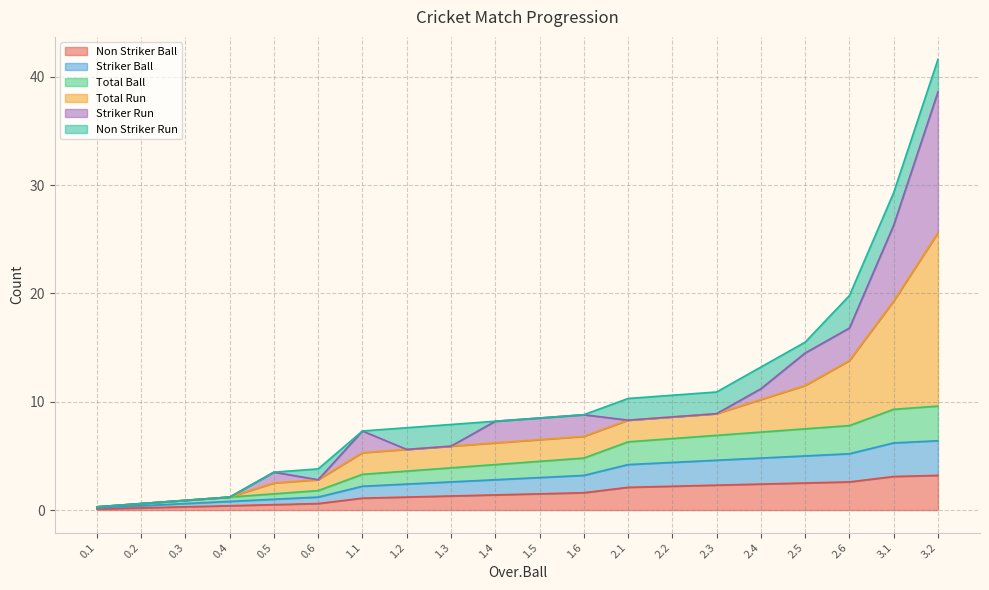

At how many categories does at least one series exceed 28?

1